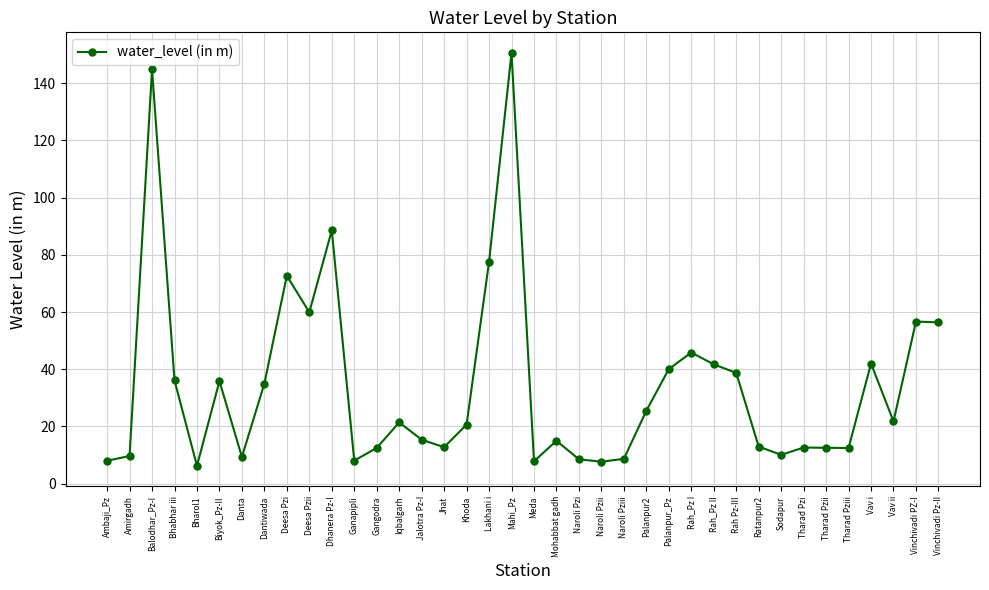

What is the greatest value displayed?

150.6